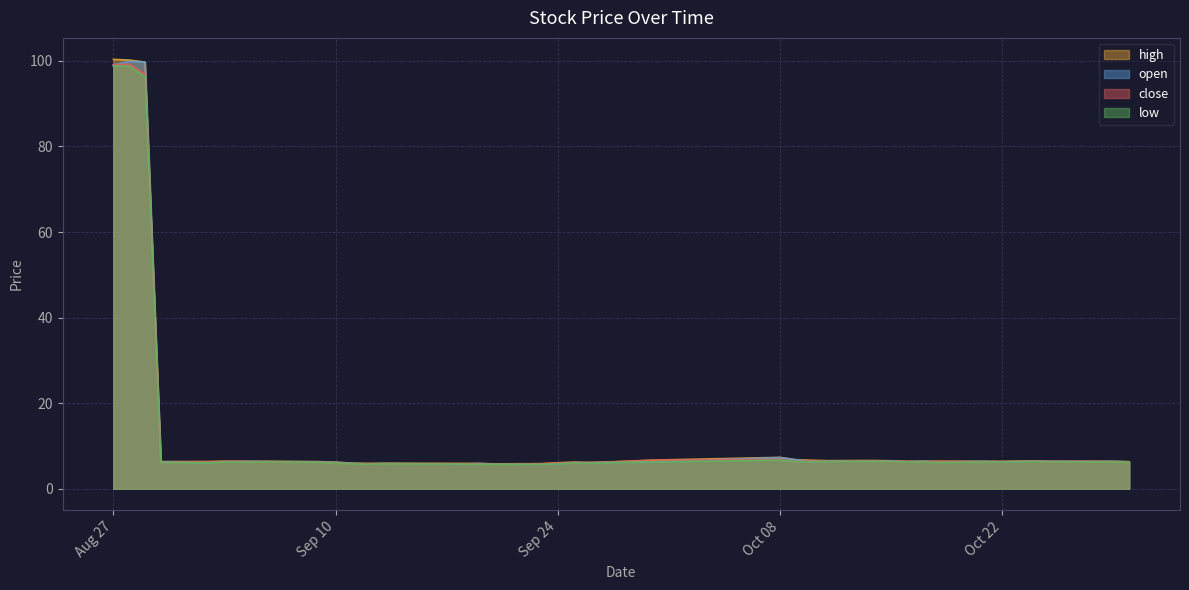

What is the total value across all series at Aug 27?

397.3